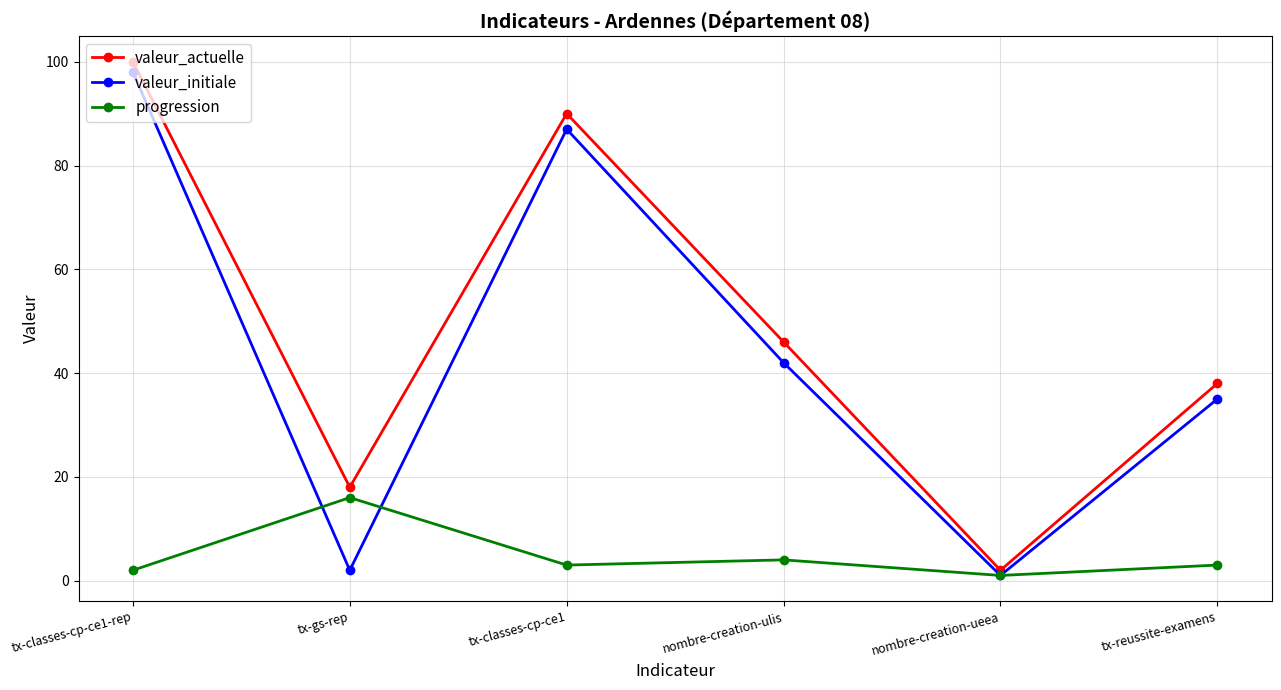

What is the label of the 3rd point from the right?

nombre-creation-ulis